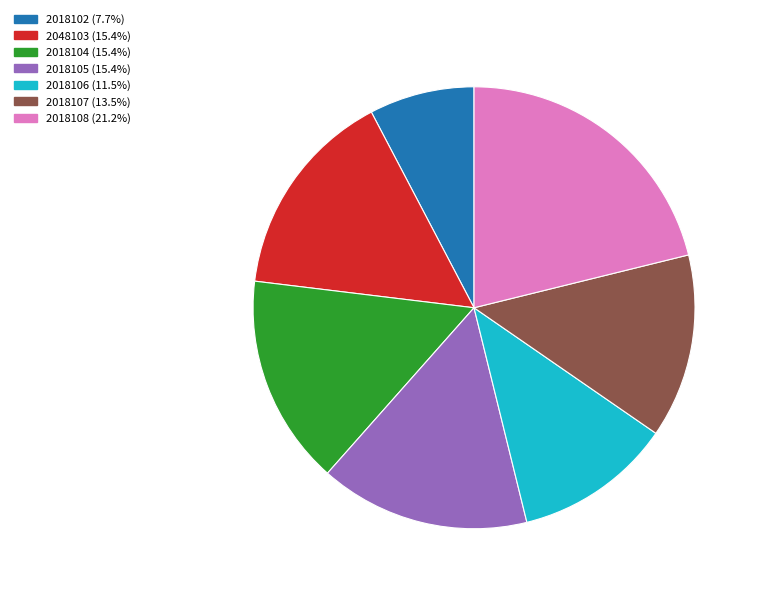

Does 2018106 account for over 50% of the chart?

No